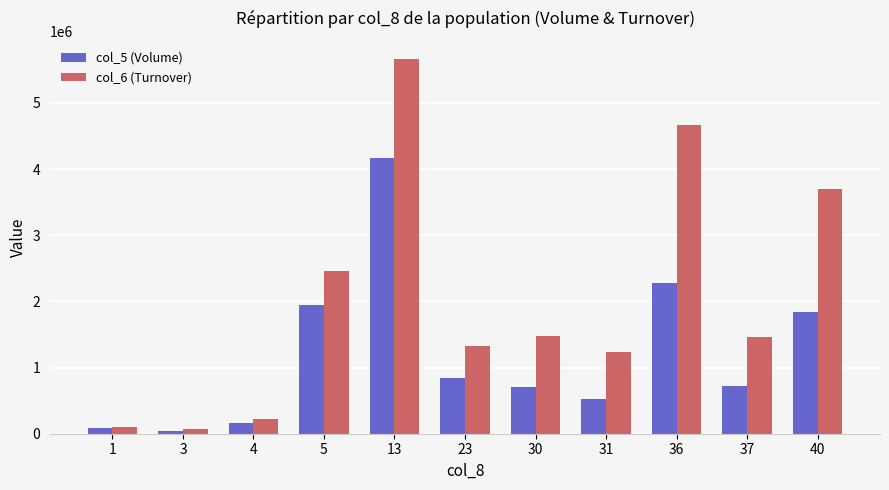

How many data points does each series have?

11